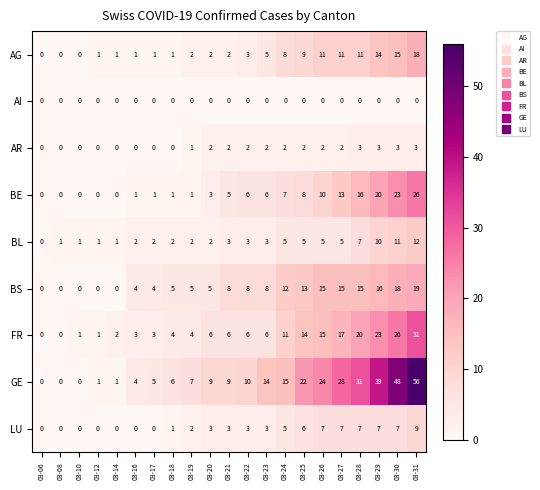

What is the difference between the LU values at 03-20 and 03-16?

3